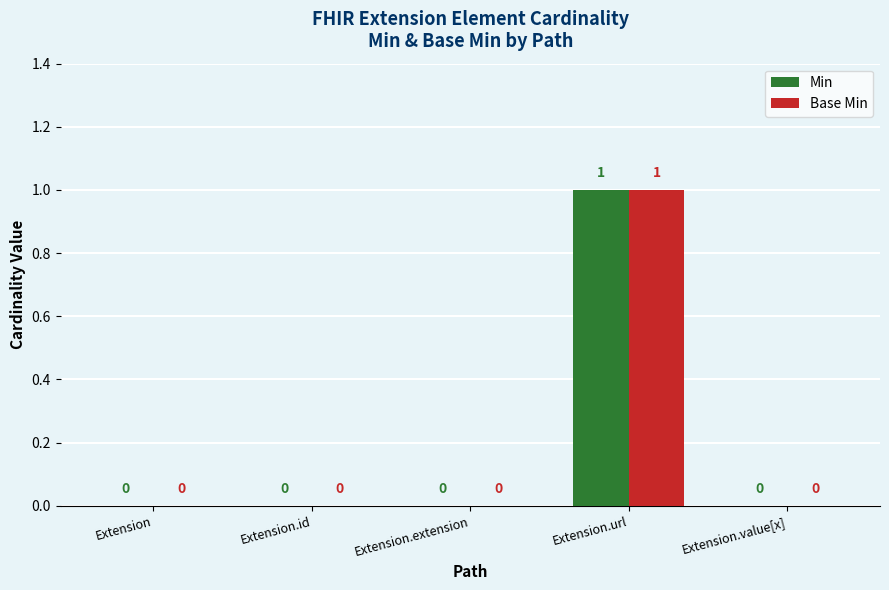

At which category is the sum across all series the highest?

Extension.url